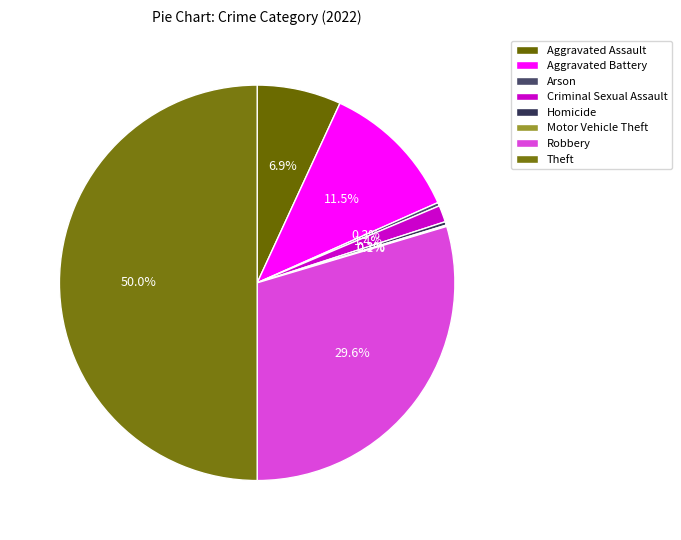

Does Robbery represent more than half of the total?

No